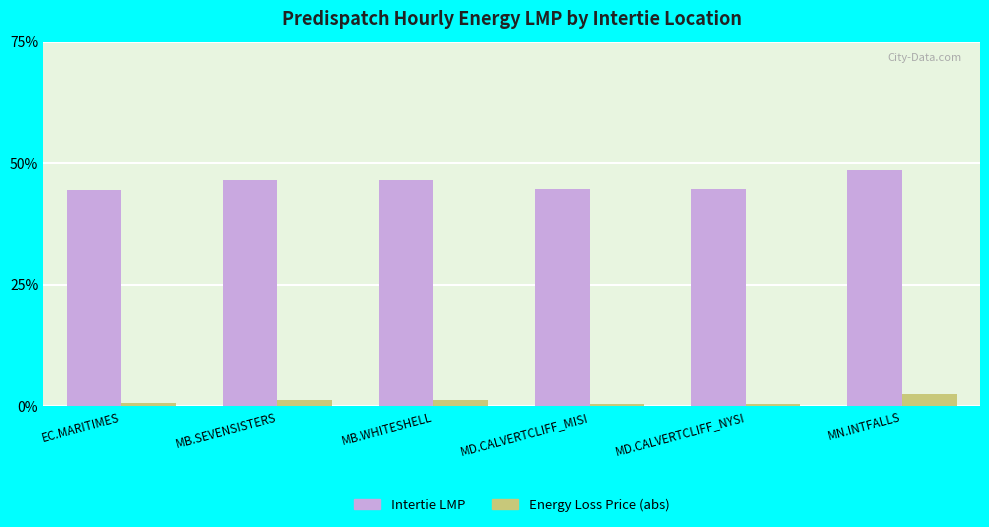

What is the sum of all Energy Loss Price (abs) values?

7.3